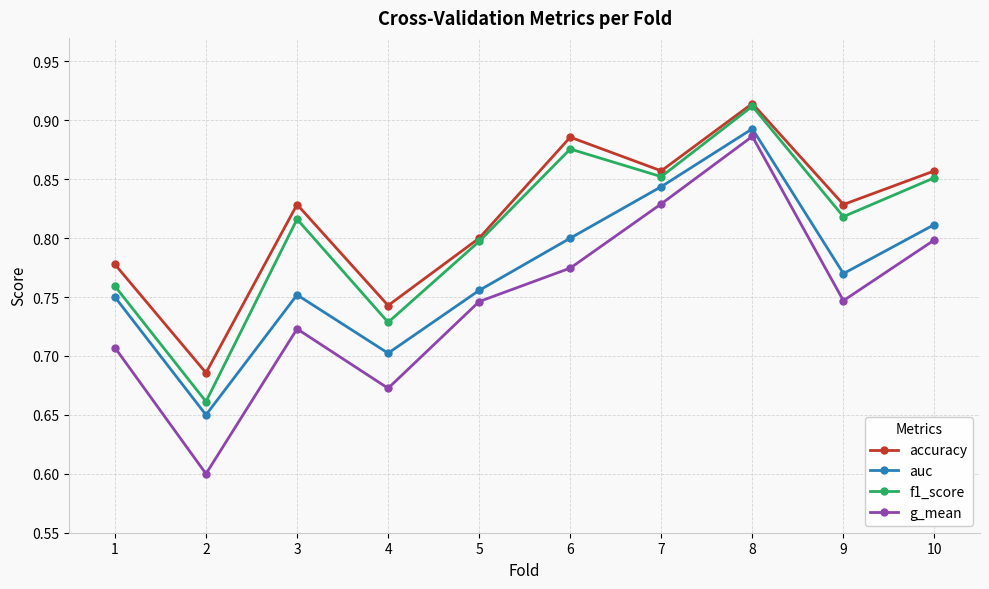

At how many categories does at least one series exceed 0?

10